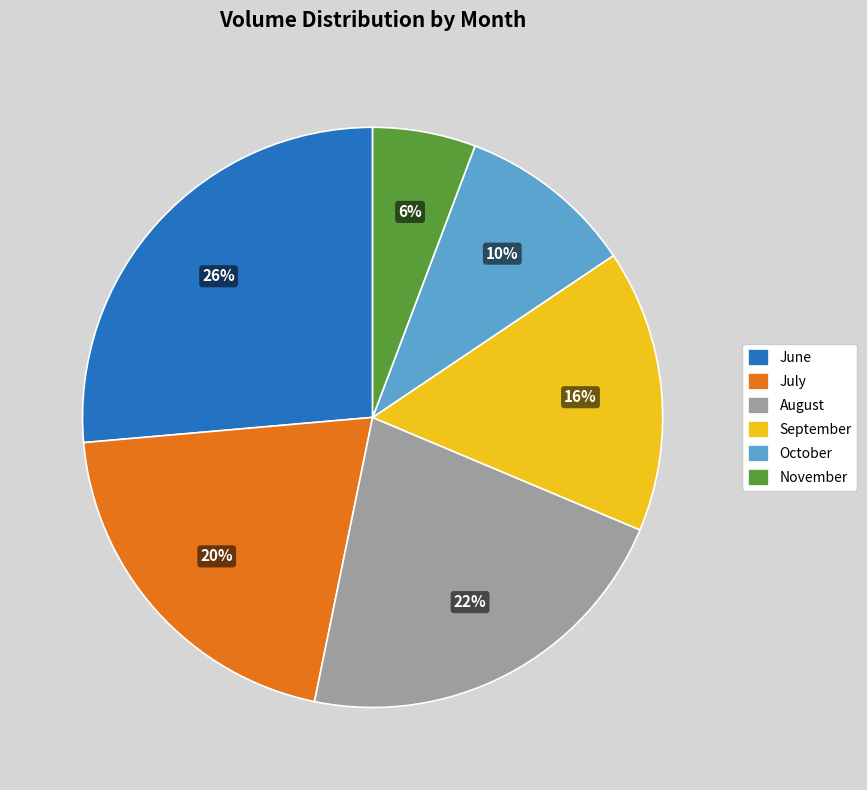

Combined, do November and July account for over 50%?

No